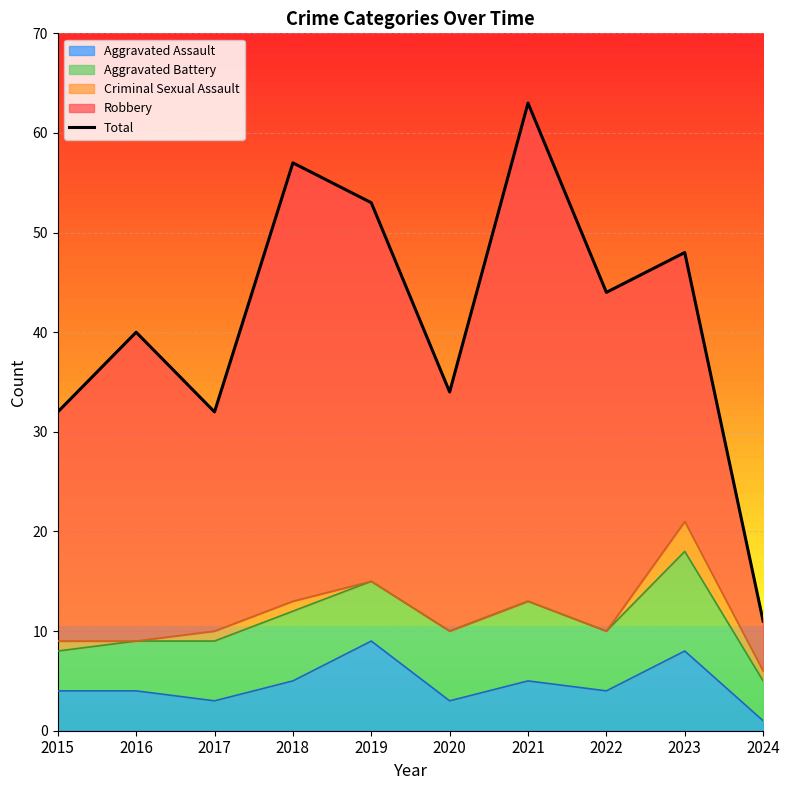

Is it true that the value at 2021 is 106?

False